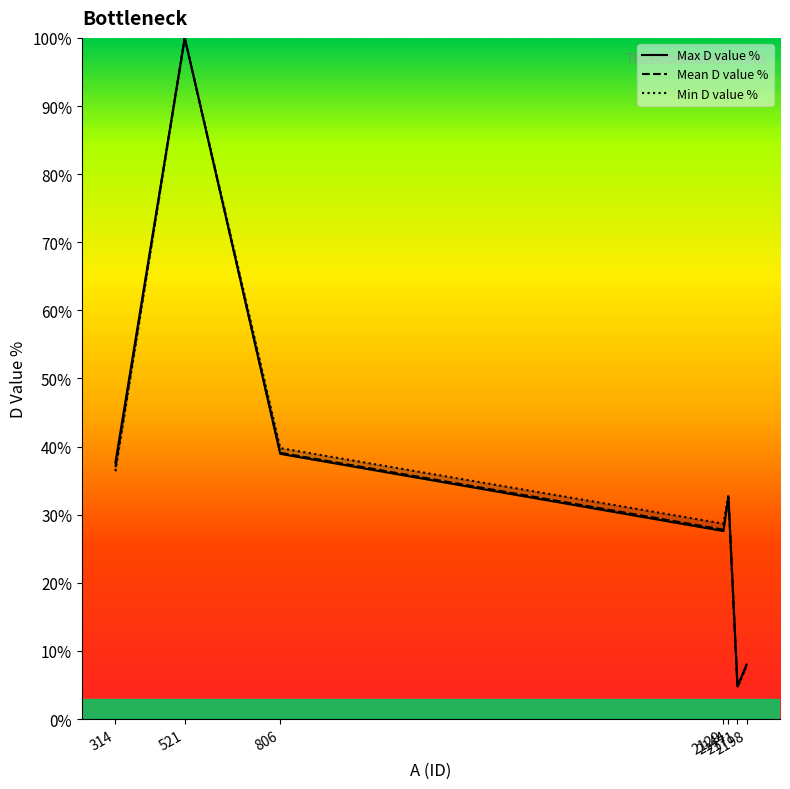

What is the difference between the Mean D value % values at 2171 and 2144?

27.8